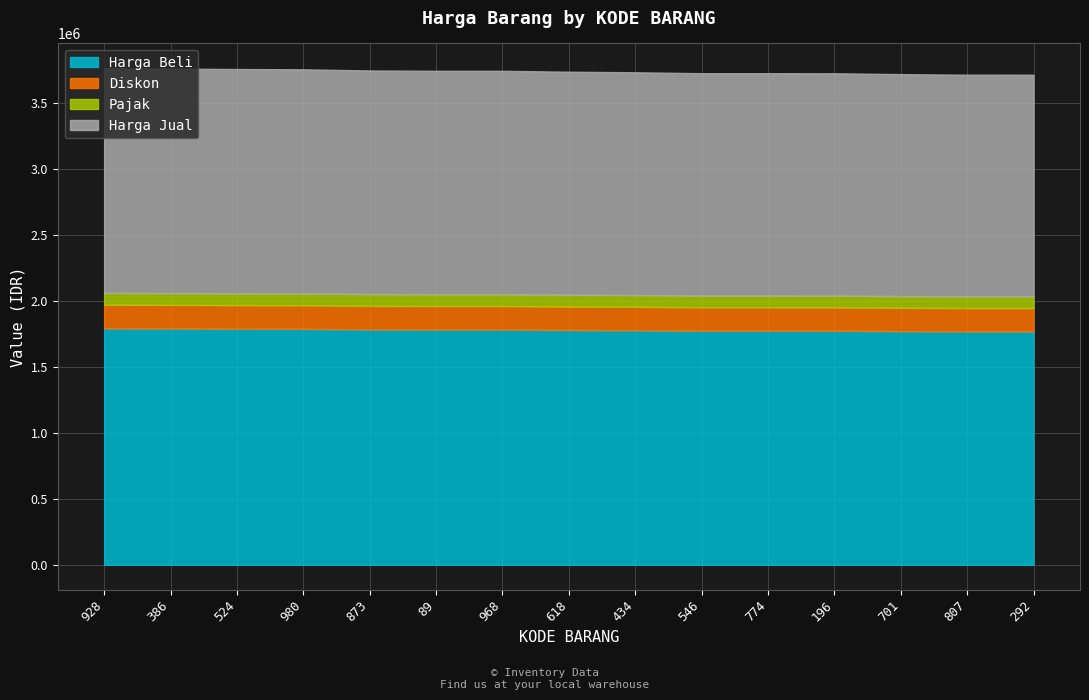

How many categories are shown in the chart?

15